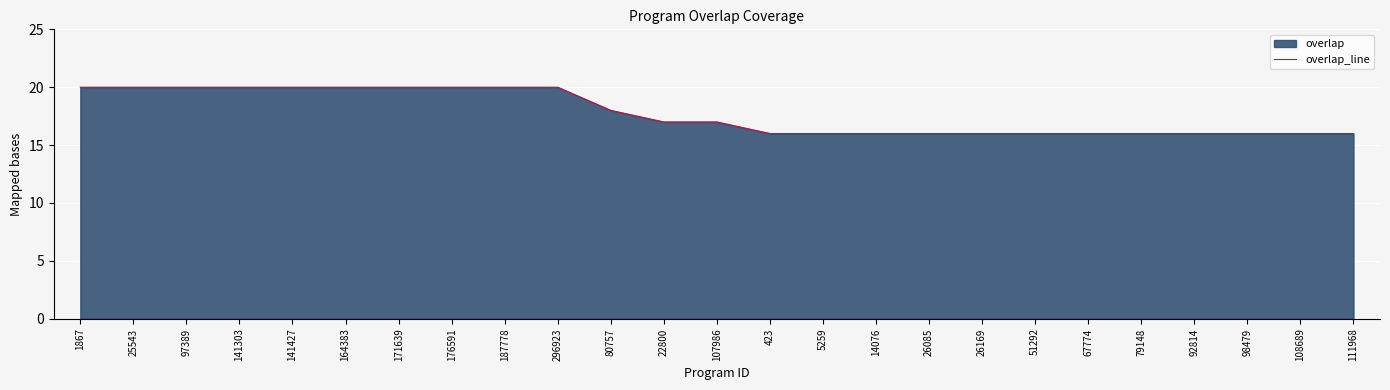

What is the difference between the values at 51292 and 141427?

4